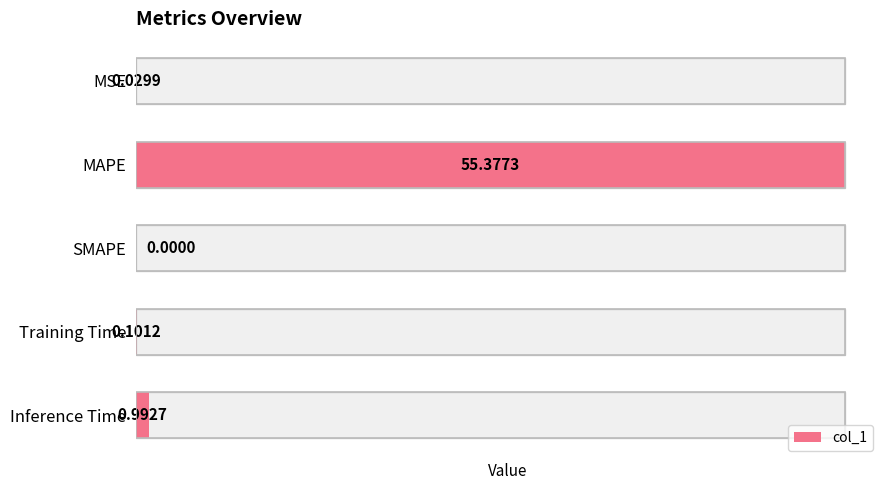

True or false: the data shows 1.0 at 4.

True